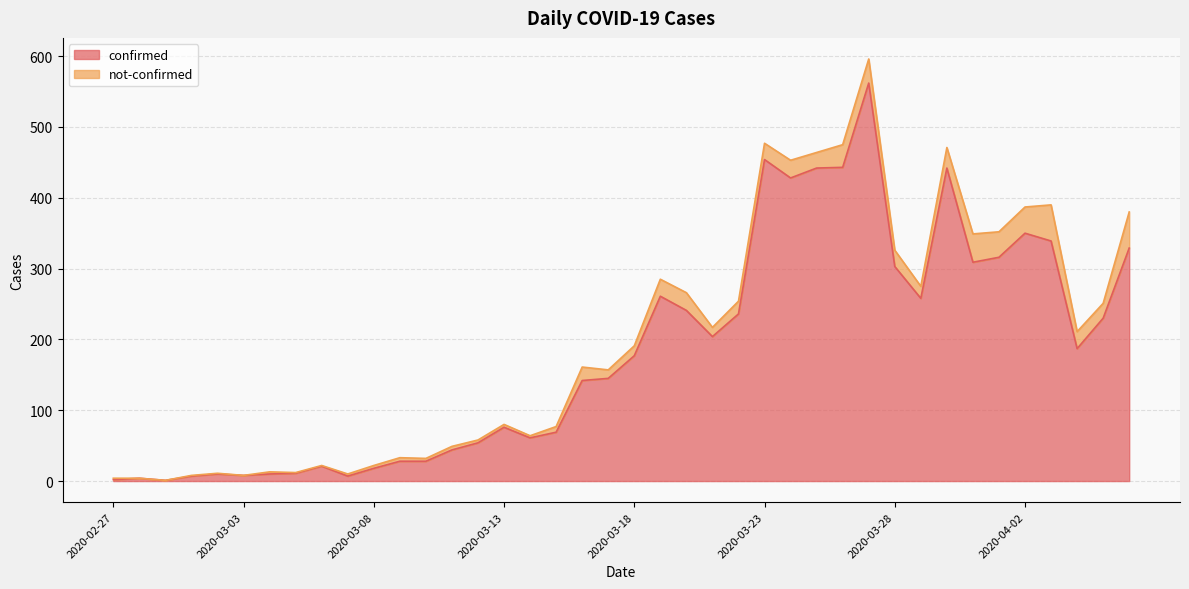

Read the value at 2020-03-20.

241